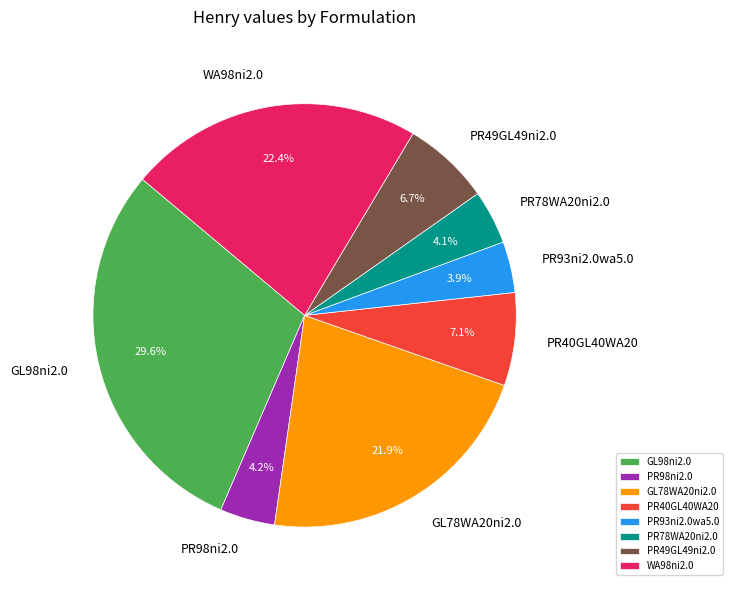

Count the number of slices in the pie.

8